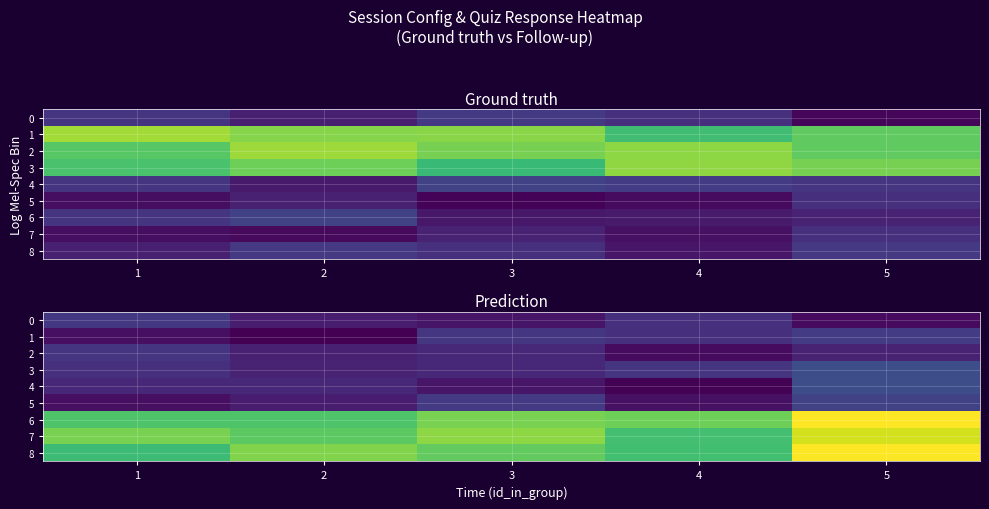

How many distinct data groups are displayed?

9